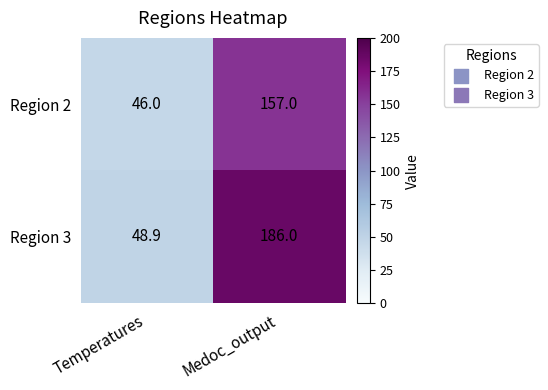

At how many categories does at least one series exceed 112?

1